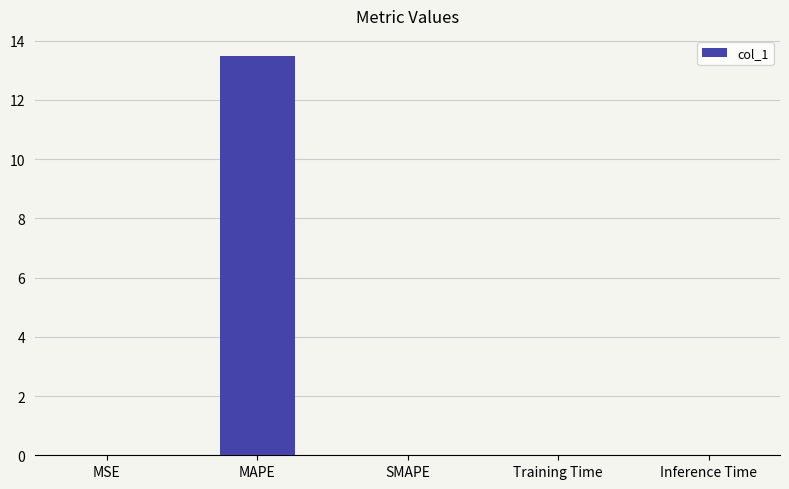

Which label corresponds to the largest value in the chart?

MAPE